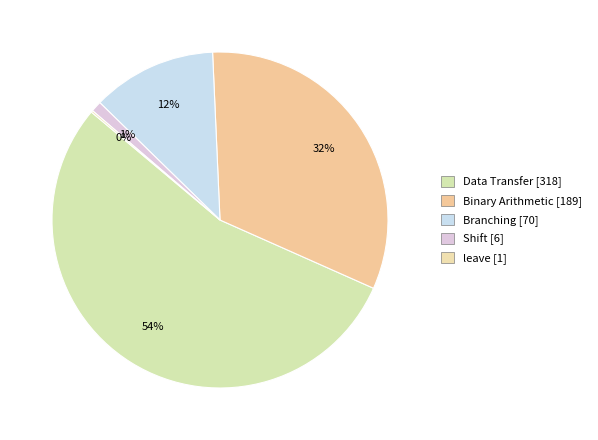

Combined, what portion of the pie is Branching and Data Transfer?

66.4%